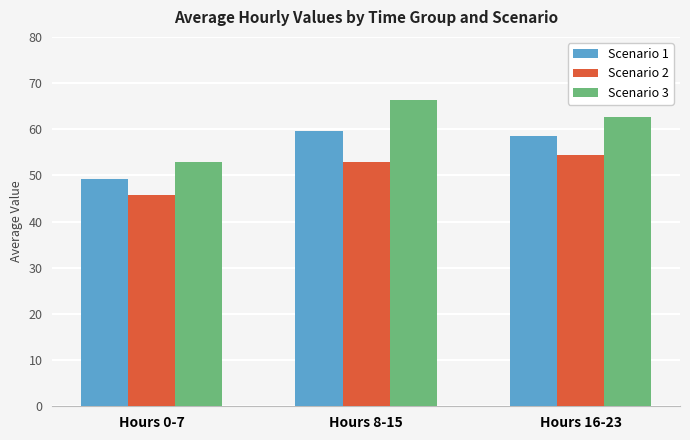

Which series changed the most between Hours 0-7 and Hours 16-23?

Scenario 3